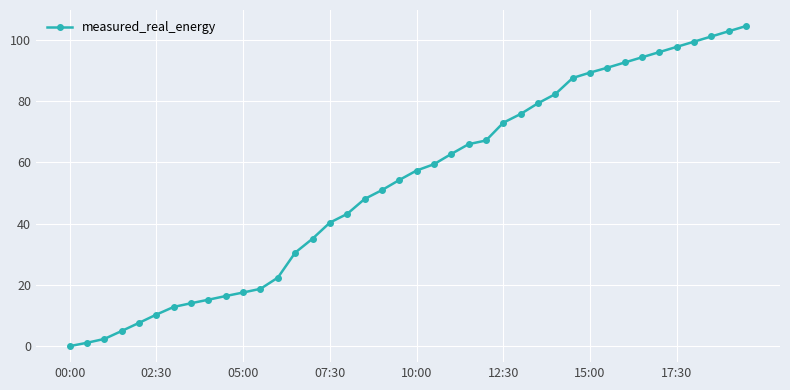

What is the greatest value displayed?

104.5